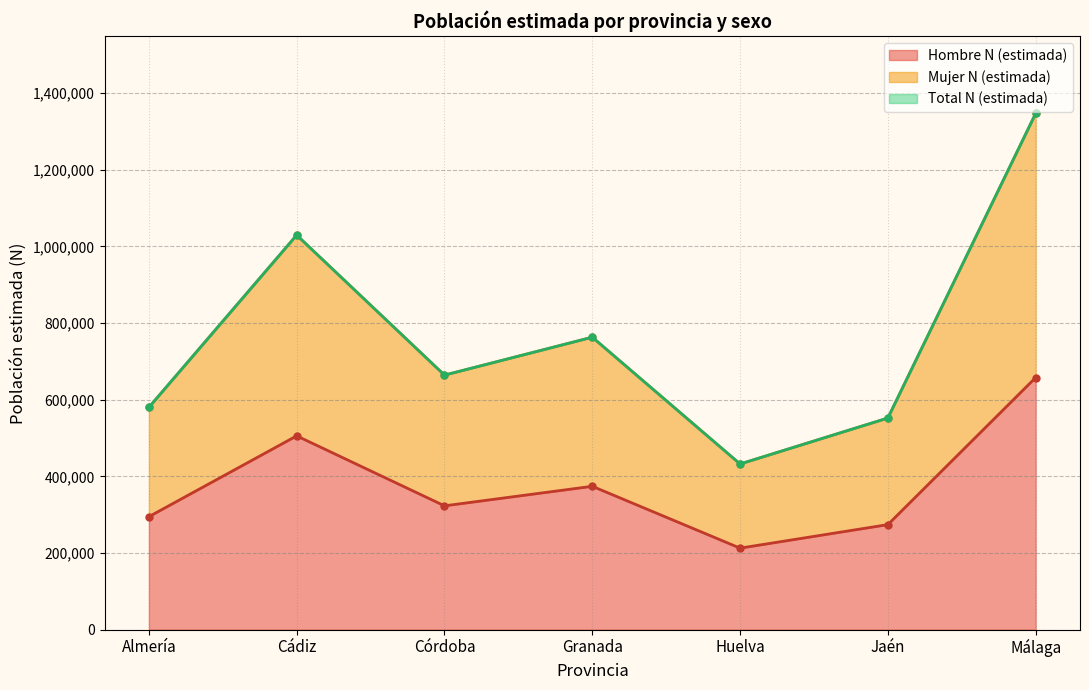

Is it true that Hombre N (estimada) equals 344620 at Huelva?

False